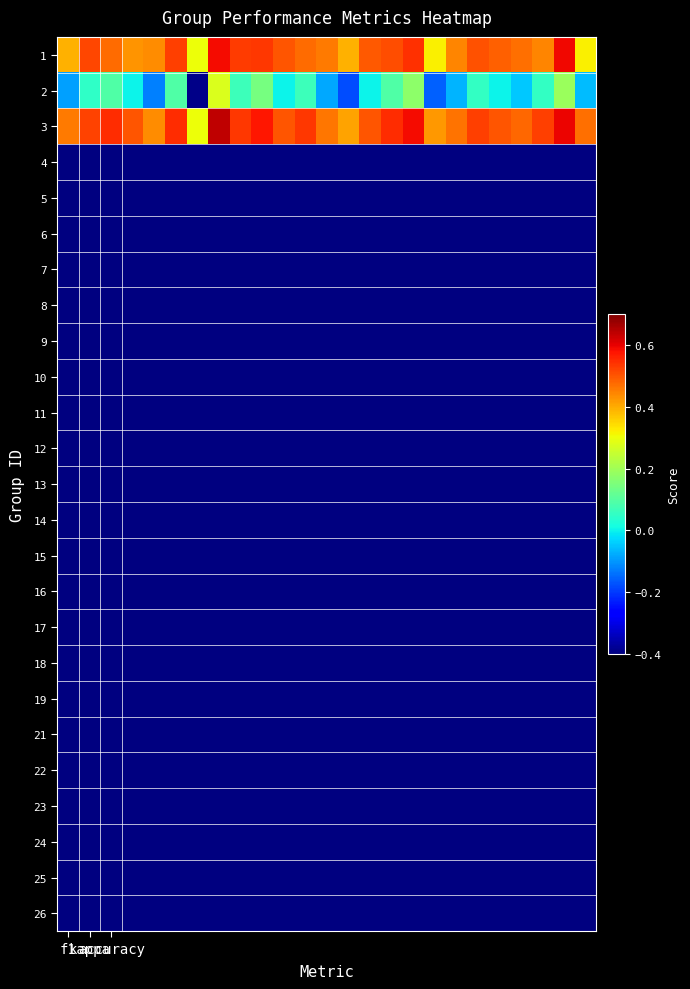

Rank the series by their maximum value, from highest to lowest.

3, 1, 2